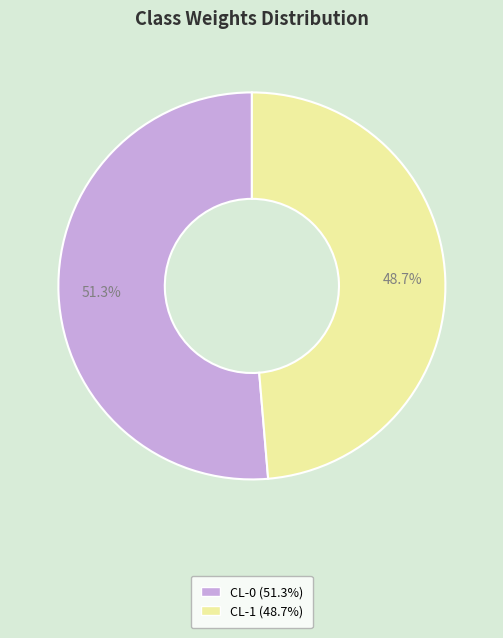

How many slices are in this pie chart?

2